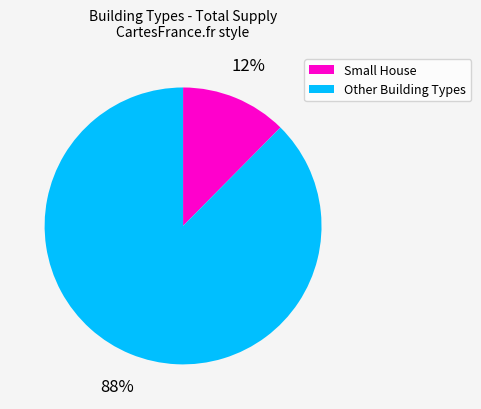

Is the sum of Small House and Other Building Types greater than half?

Yes